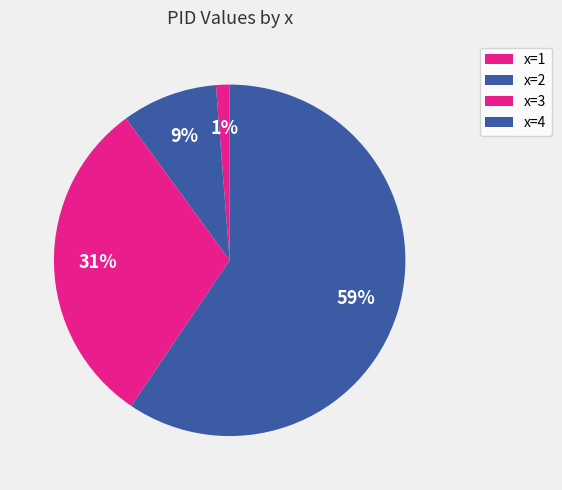

How many slices are in this pie chart?

4